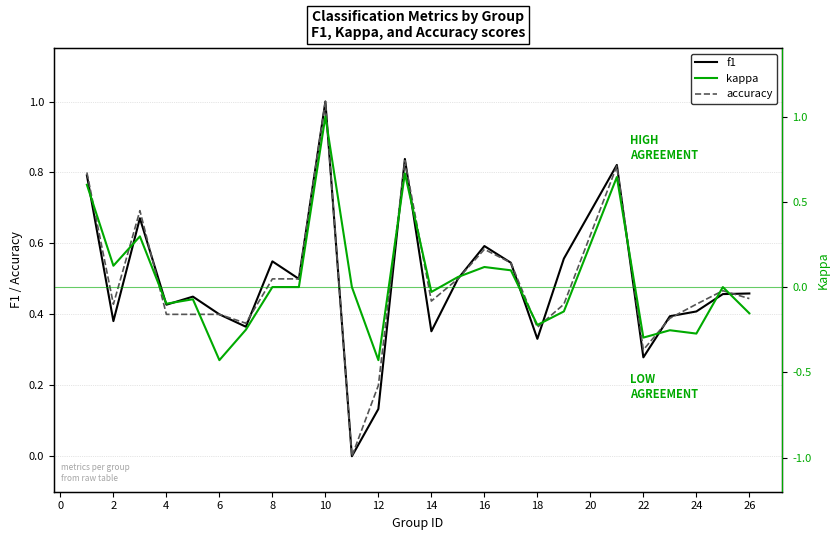

The f1 series shows 0.2 at 2. True or false?

False